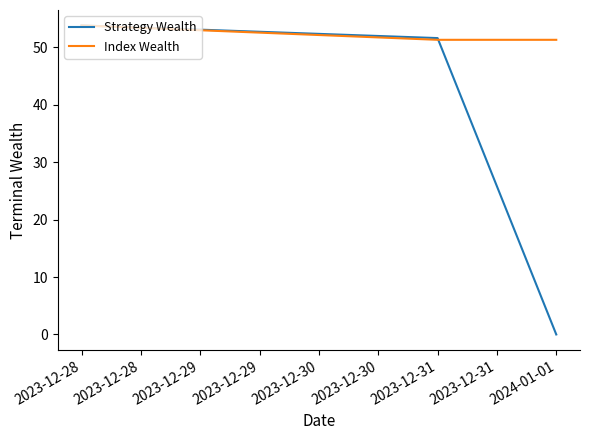

What is the sum of all Strategy Wealth values?

105.4